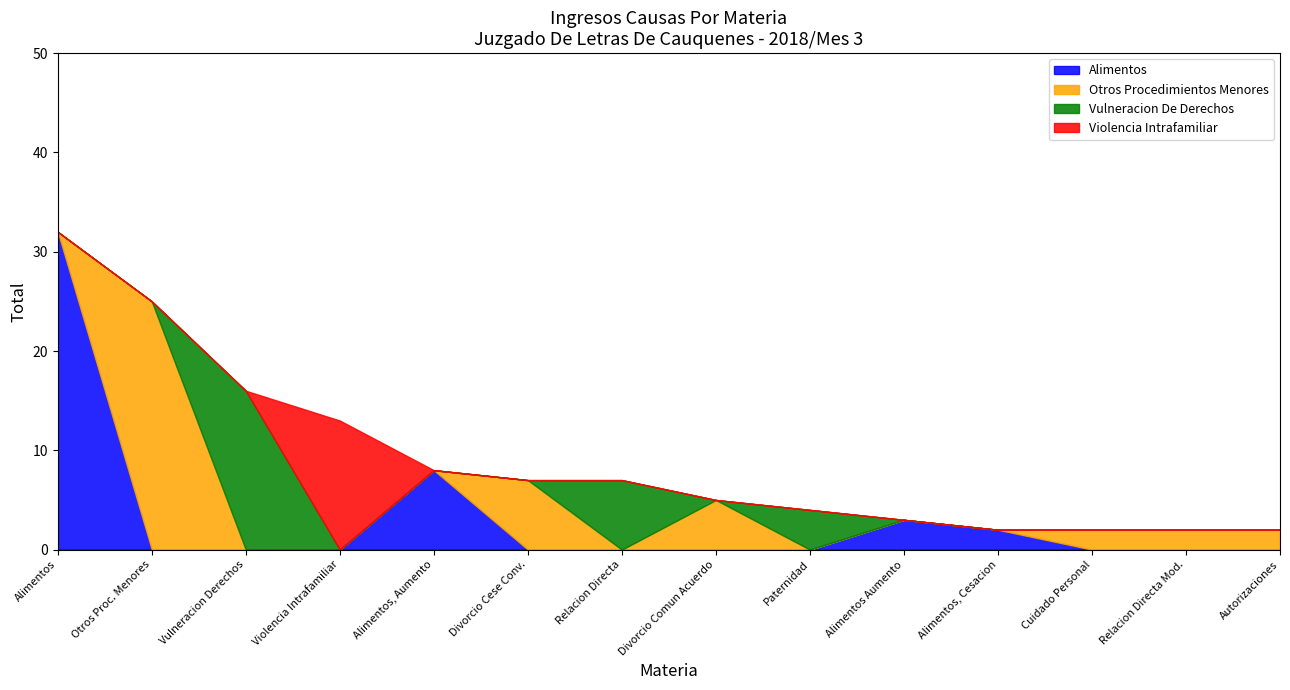

Which series changed the most between Alimentos and Alimentos, Cesacion?

Alimentos